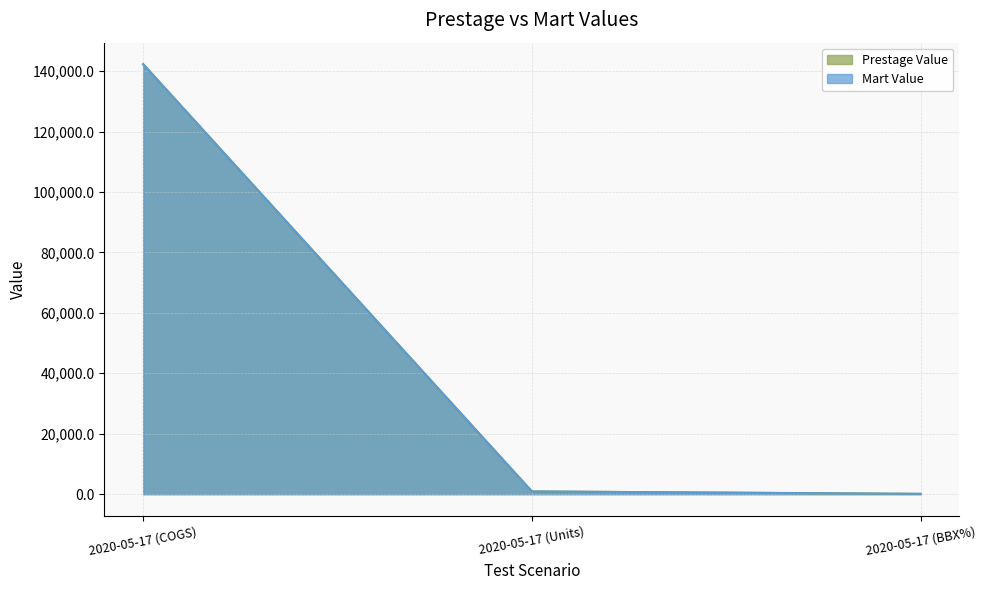

At how many categories does at least one series exceed 3214?

1